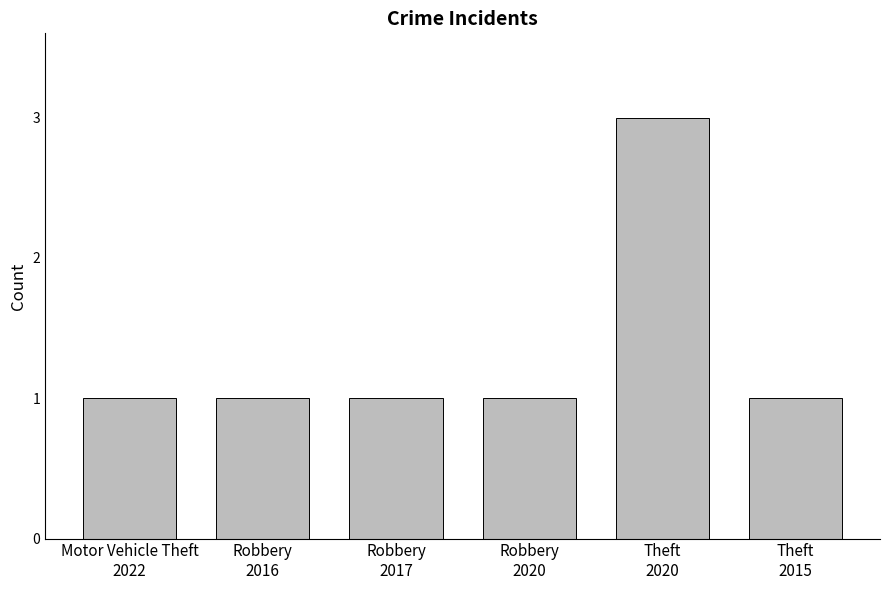

How many categories are shown in the chart?

6